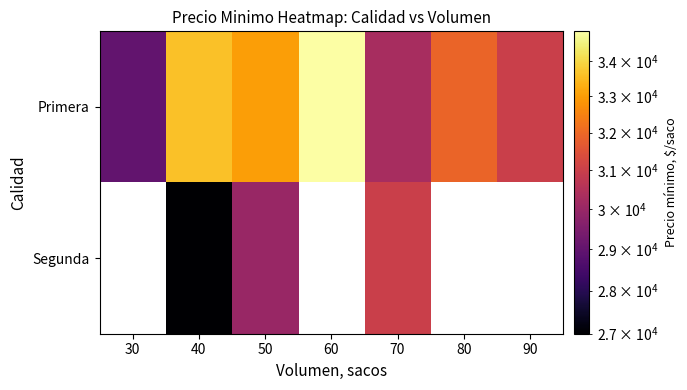

What is the total value across all series at 50?

63000.0